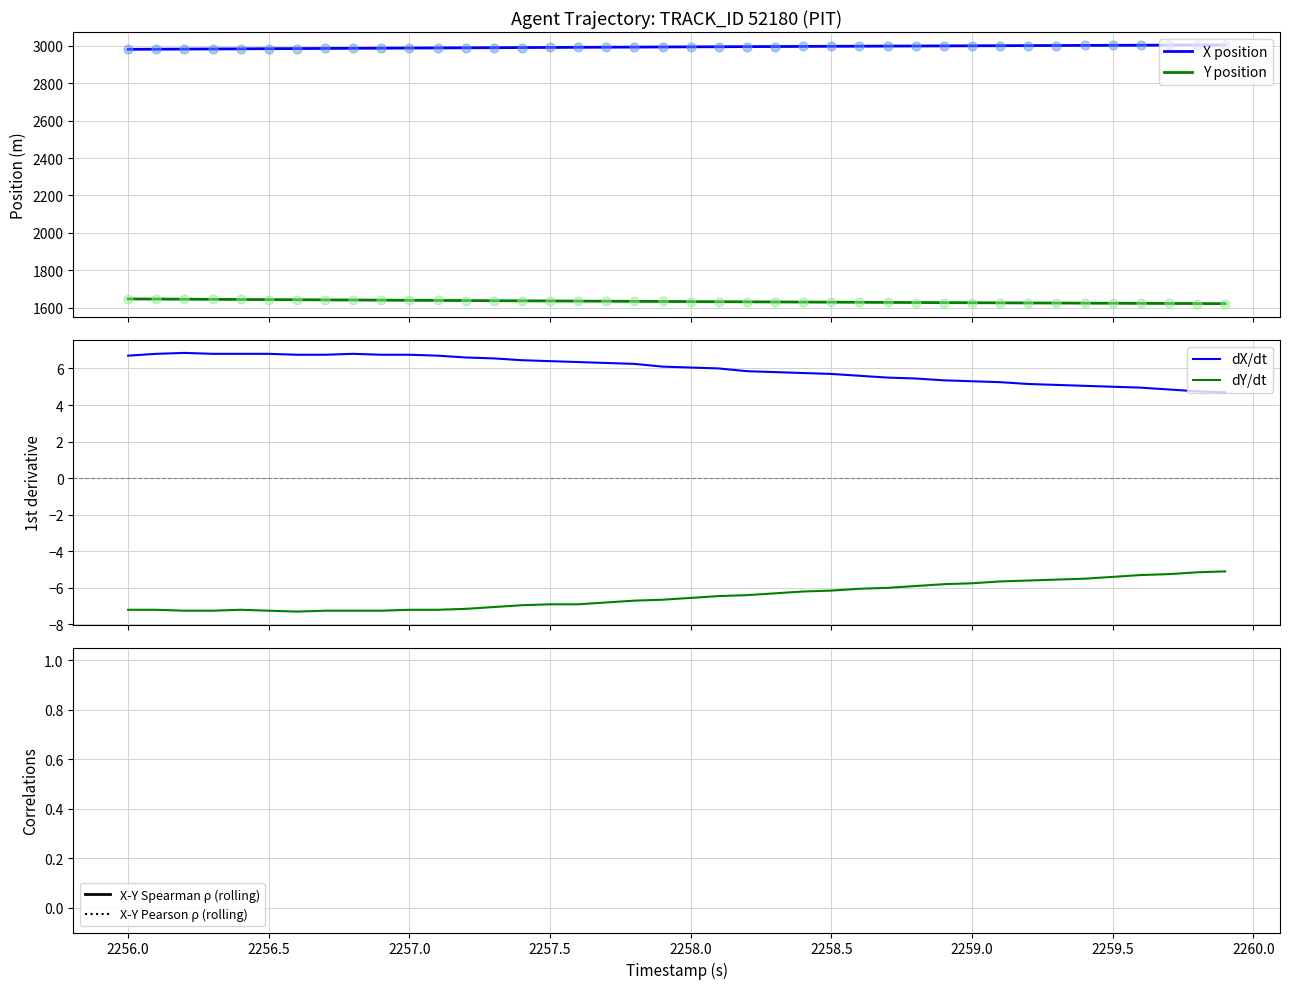

Which series reaches the minimum Y coordinate?

Y